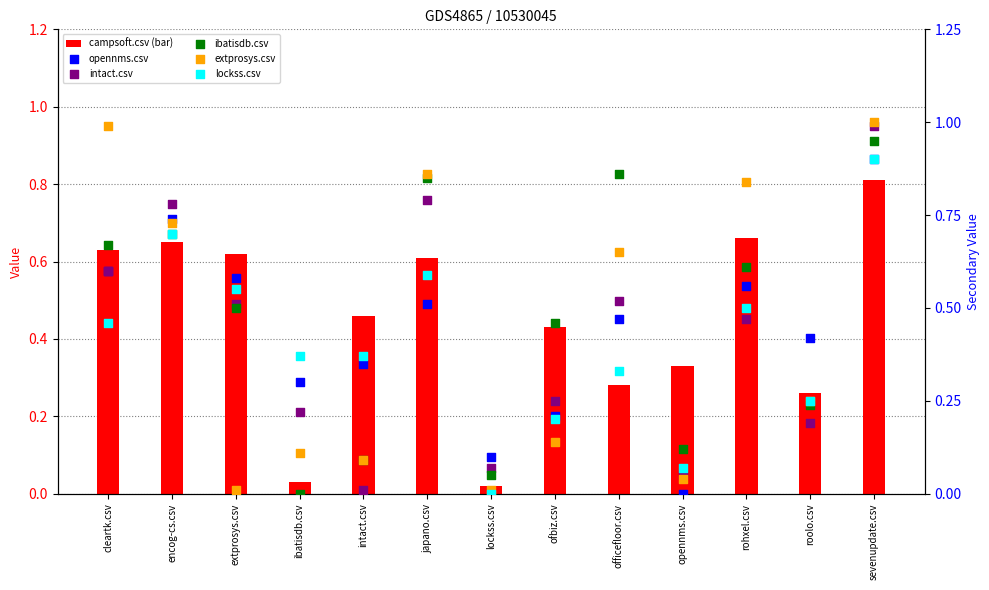

Which series has the widest spread of Y values?

extprosys.csv